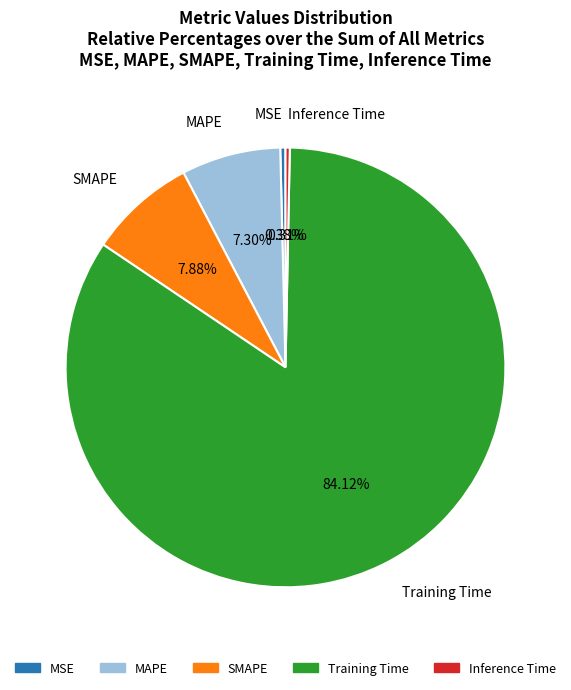

Count the number of slices in the pie.

5